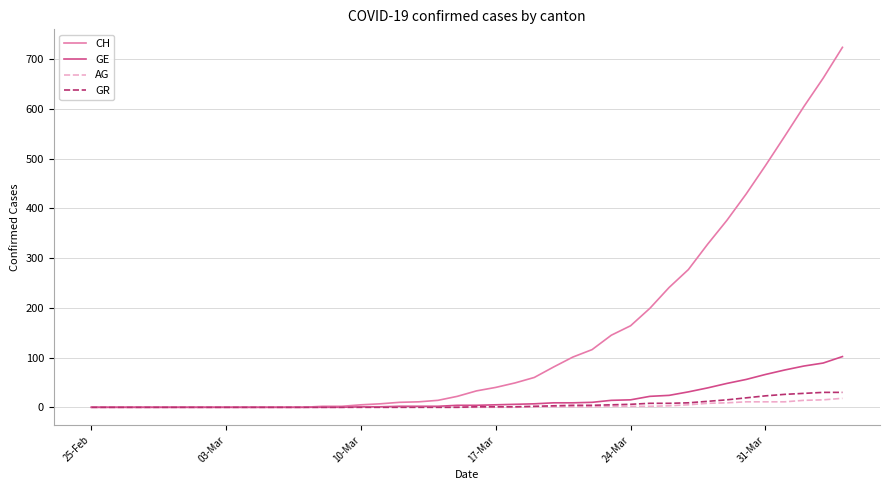

Which series has the largest total across all categories?

CH